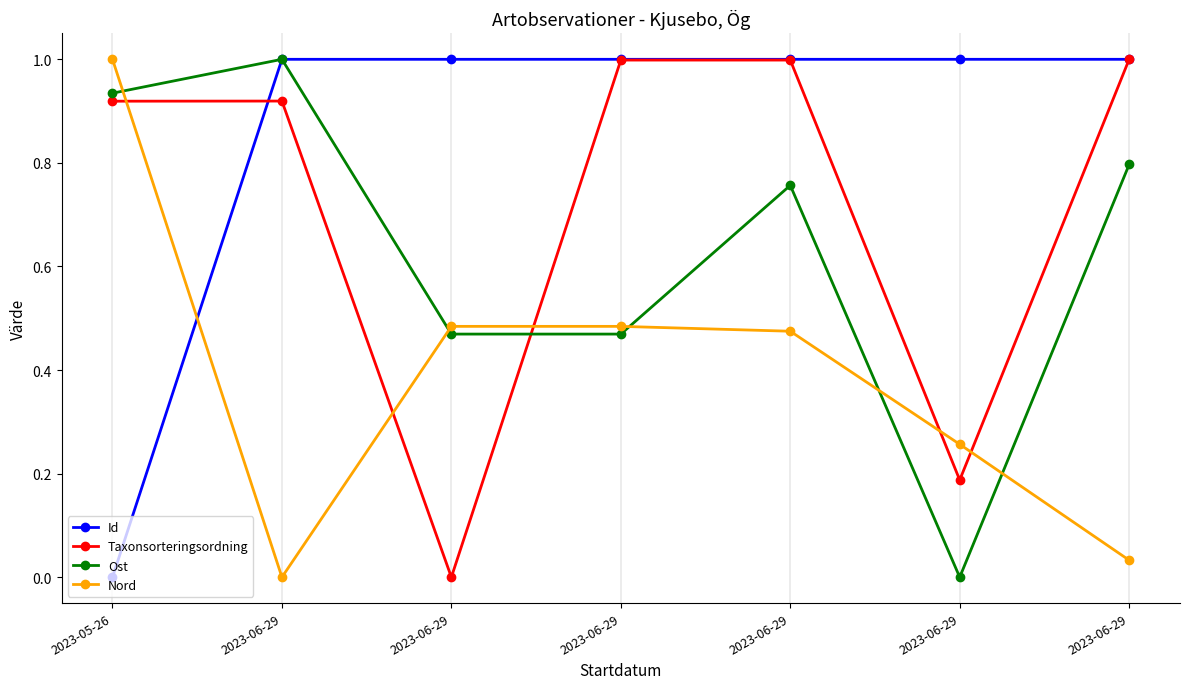

At which category is the sum across all series the highest?

2023-06-29